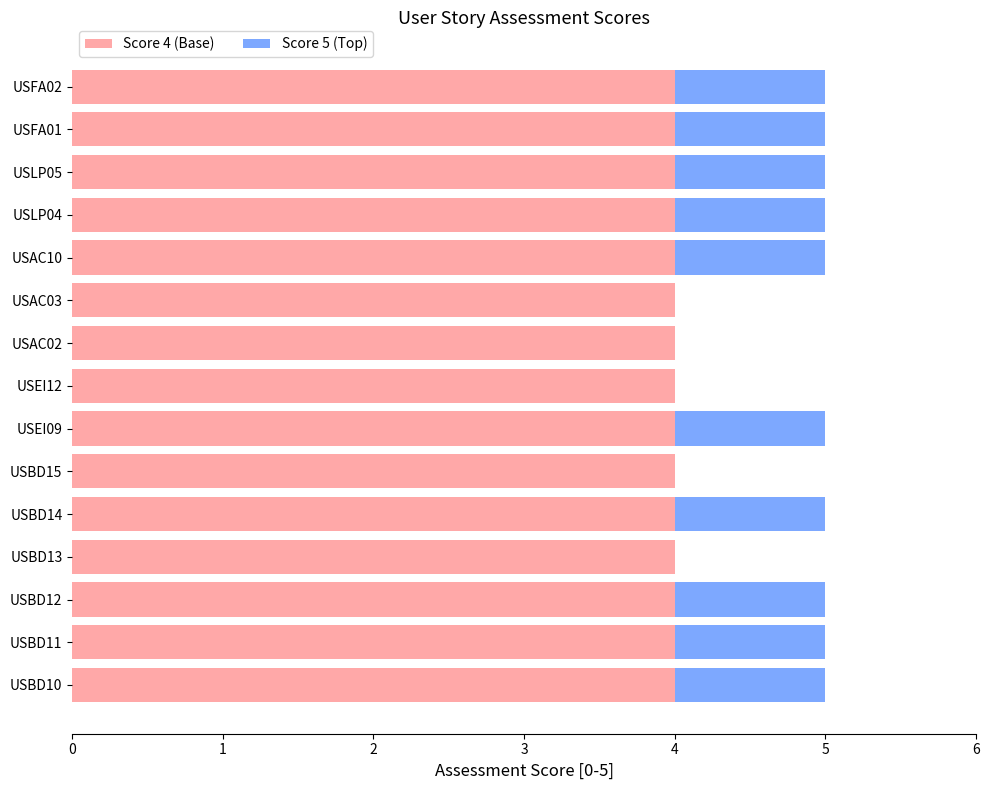

Is it true that Score 4 (Base) equals 4 at USBD13?

True